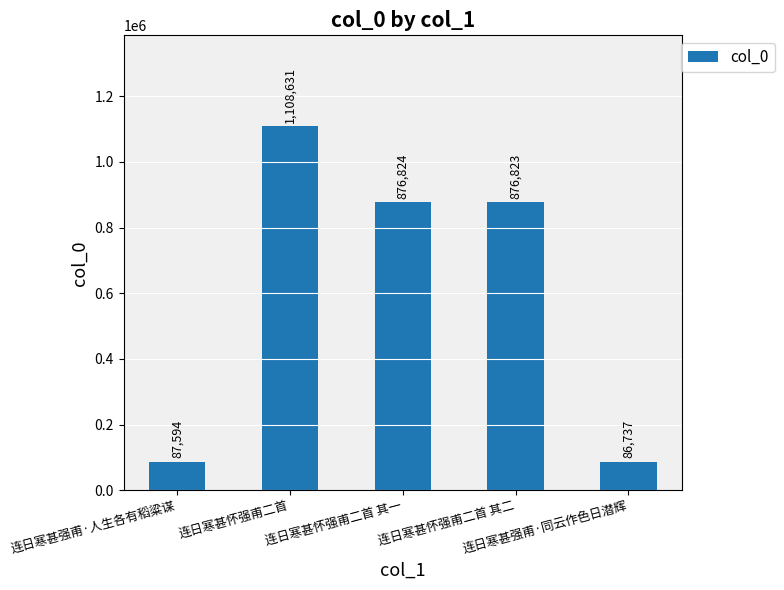

What position from the right is 连日寒甚强甫·人生各有稻粱谋?

5